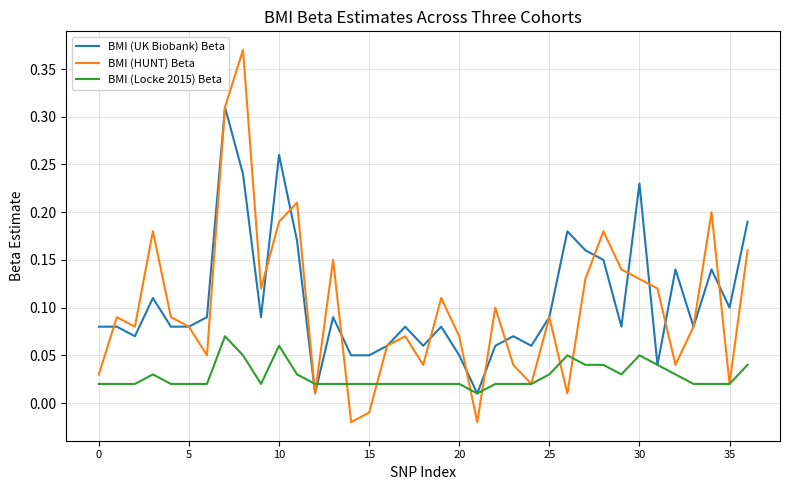

List the series in order of their peak value, lowest first.

BMI (Locke 2015) Beta, BMI (UK Biobank) Beta, BMI (HUNT) Beta